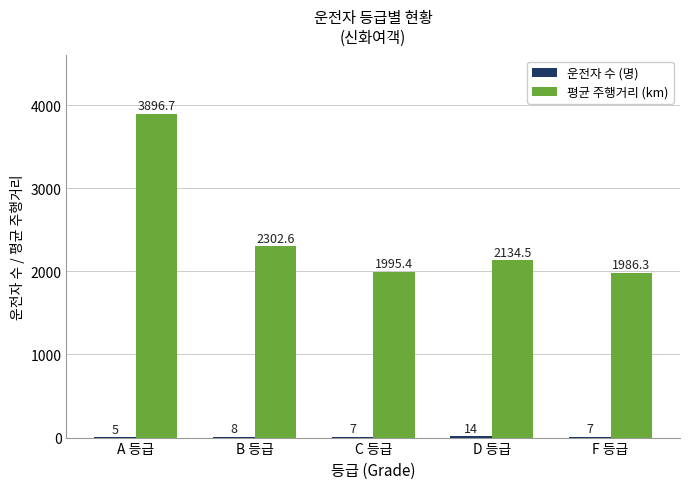

What is the total value across all series at A 등급?

3901.7